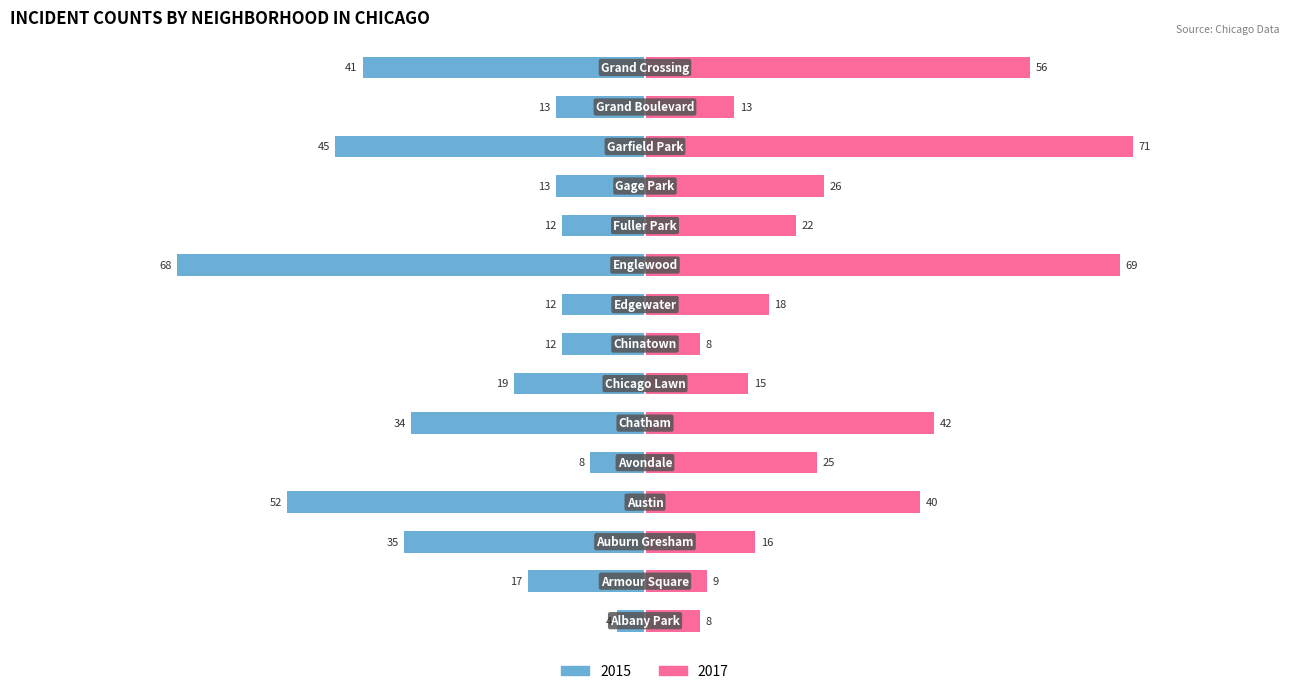

Rank the series by their maximum value, from highest to lowest.

2017, 2015